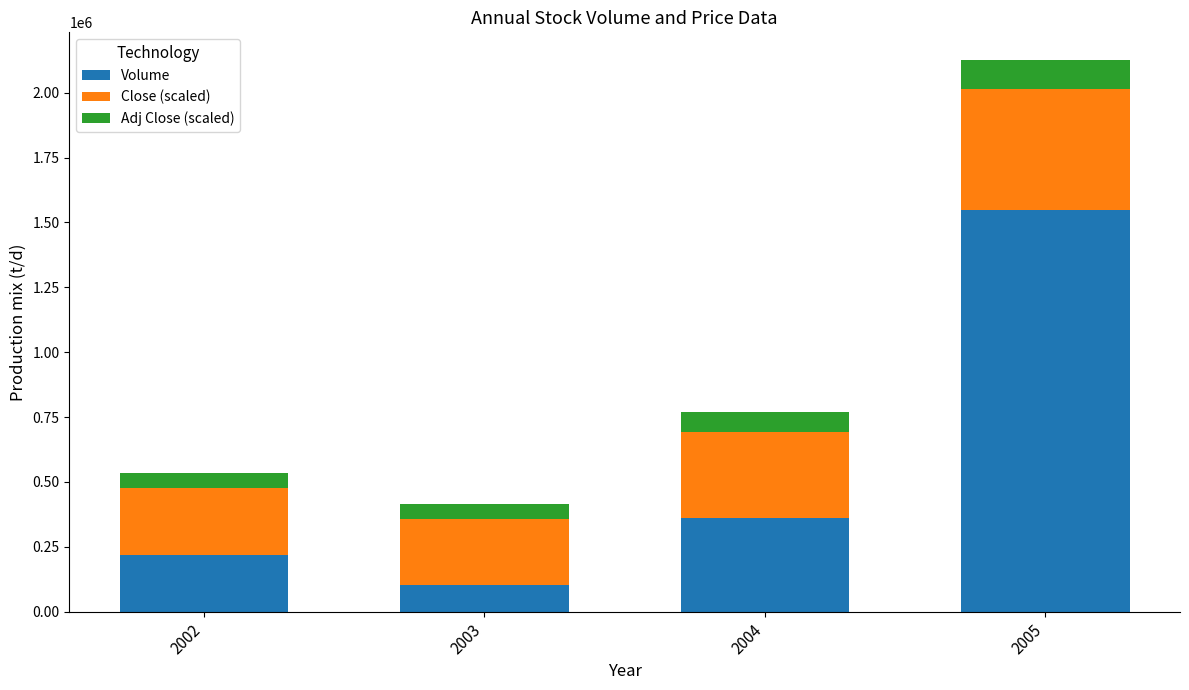

What is the sum of the Volume values at 2005 and 2004?

1912580.0